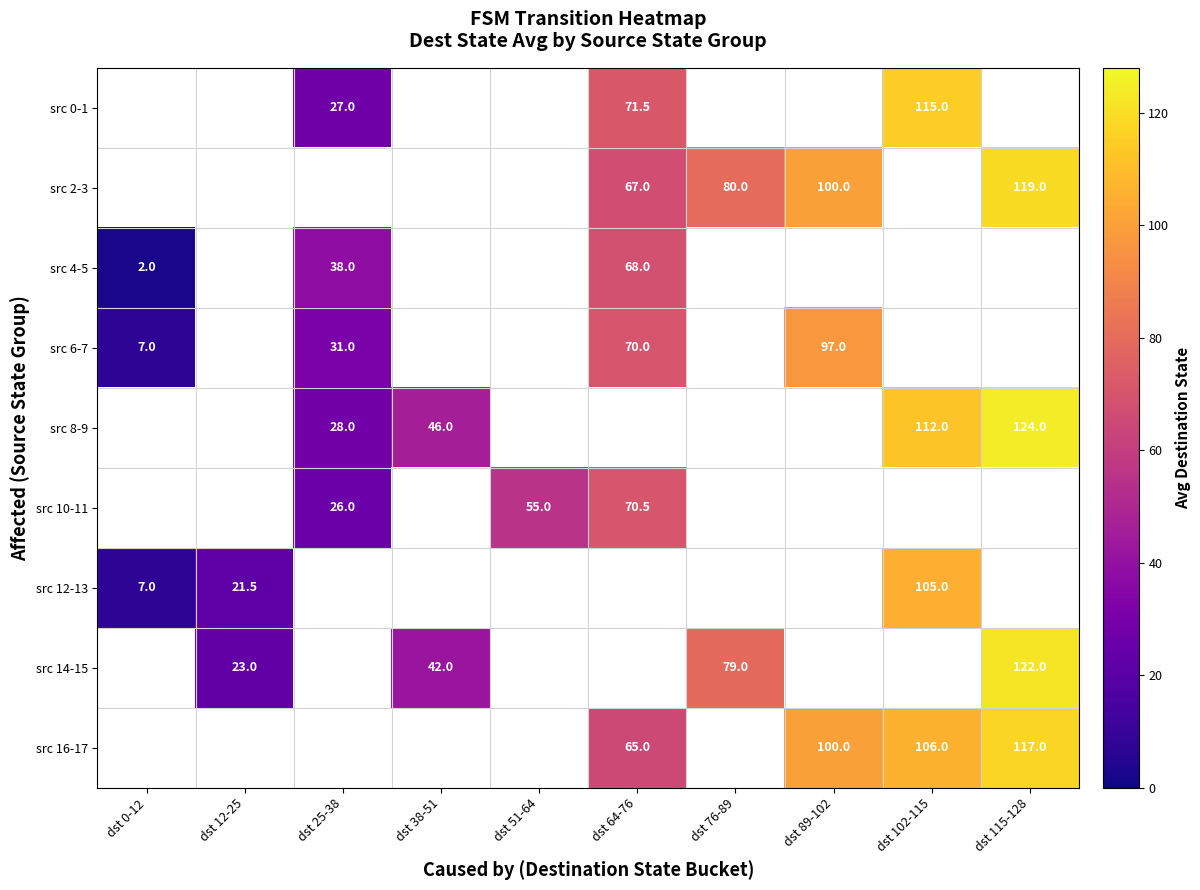

How many distinct data groups are displayed?

9